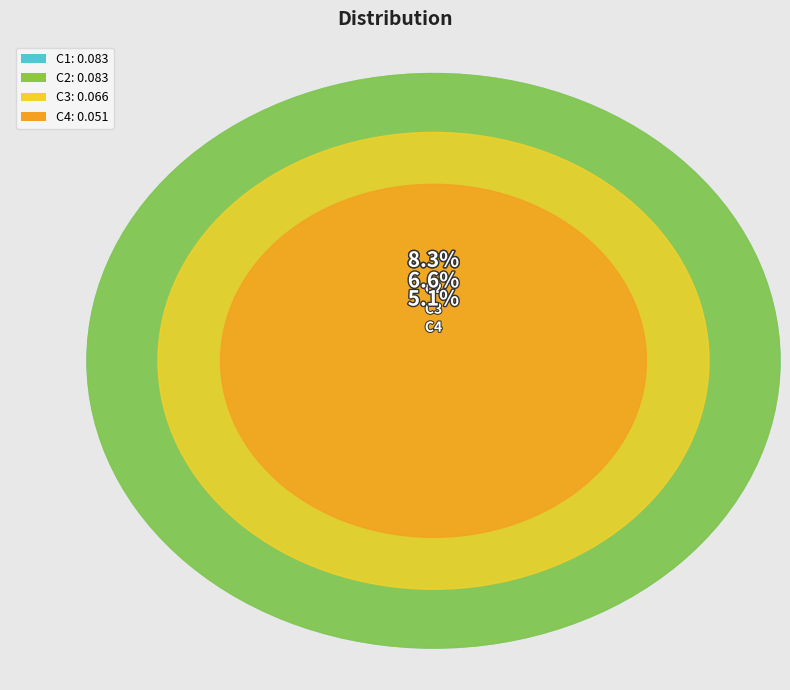

Is there any slice that represents more than half of the pie?

No